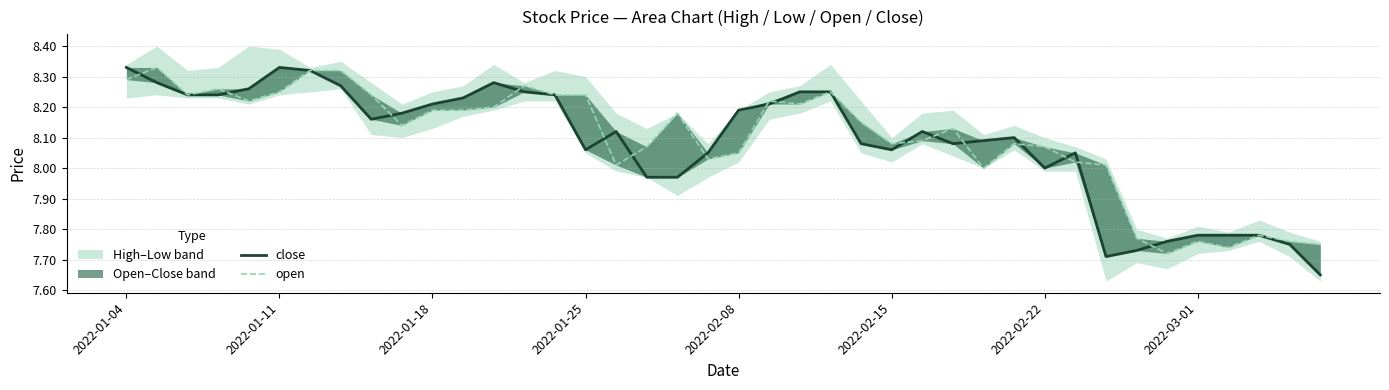

List the series in order of their peak value, lowest first.

close, open